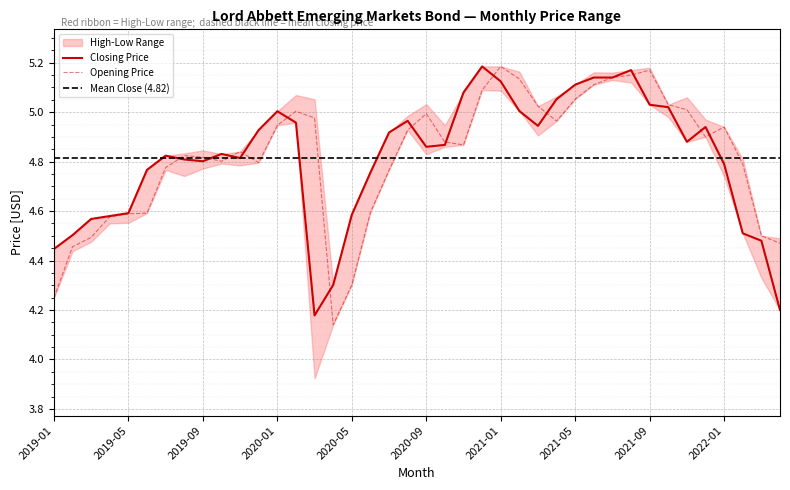

How many interior local valleys does the Opening Price series have?

6